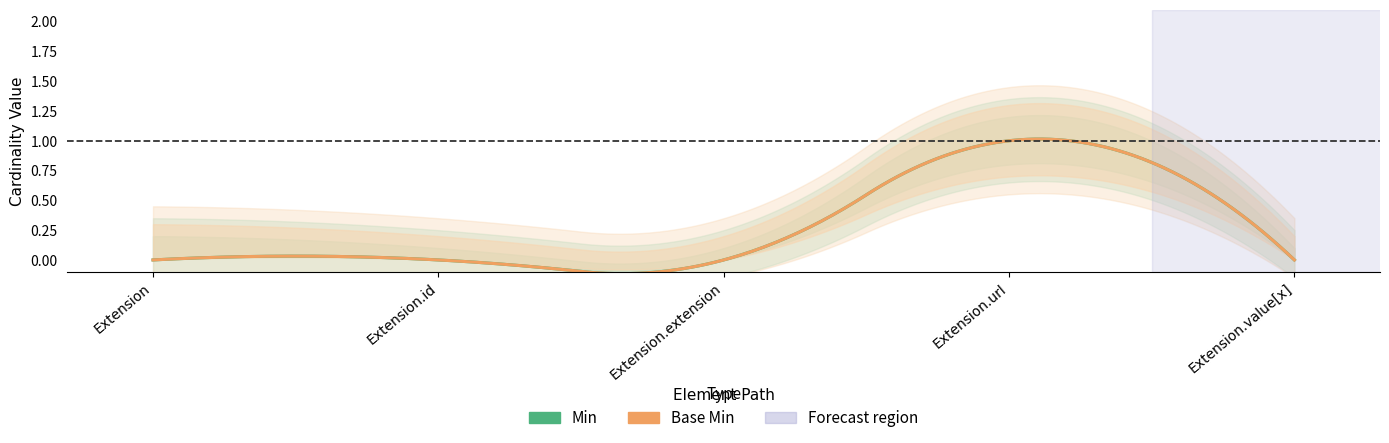

What are all the series names shown in the legend?

Min, Base Min